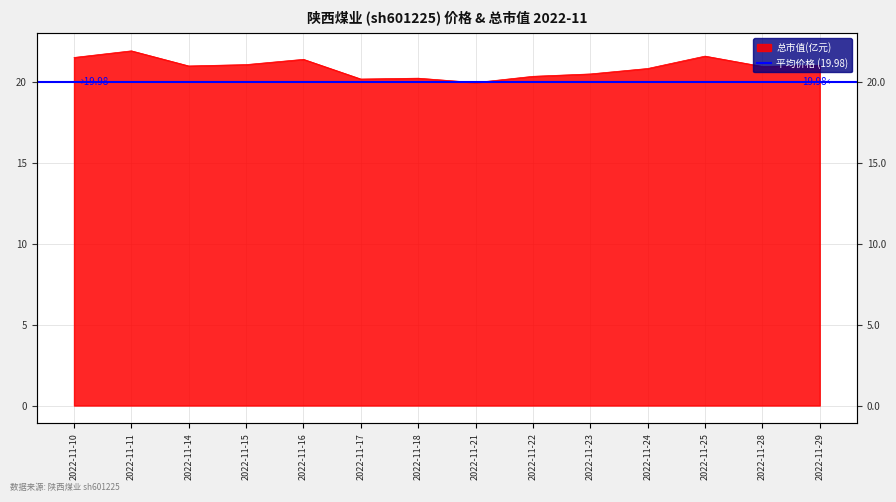

Rank the categories by value from lowest to highest.

2022-11-21, 2022-11-17, 2022-11-18, 2022-11-22, 2022-11-23, 2022-11-24, 2022-11-28, 2022-11-14, 2022-11-29, 2022-11-15, 2022-11-16, 2022-11-10, 2022-11-25, 2022-11-11